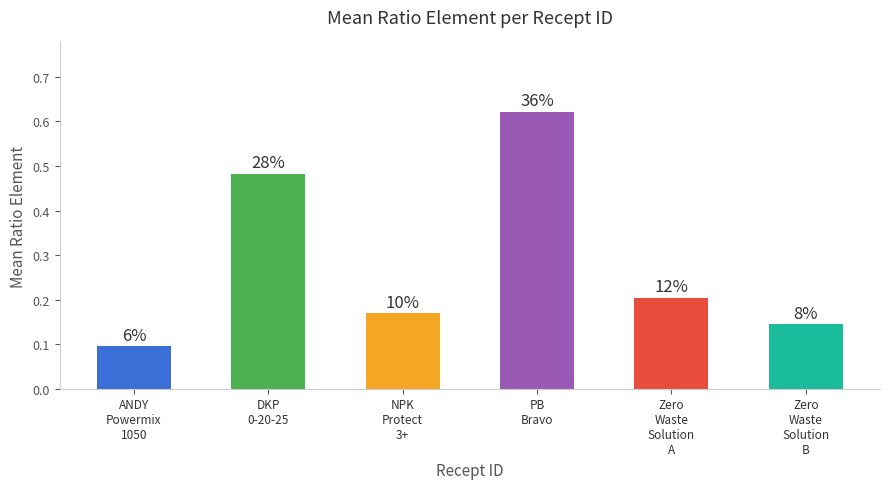

How many bars are there in total?

6